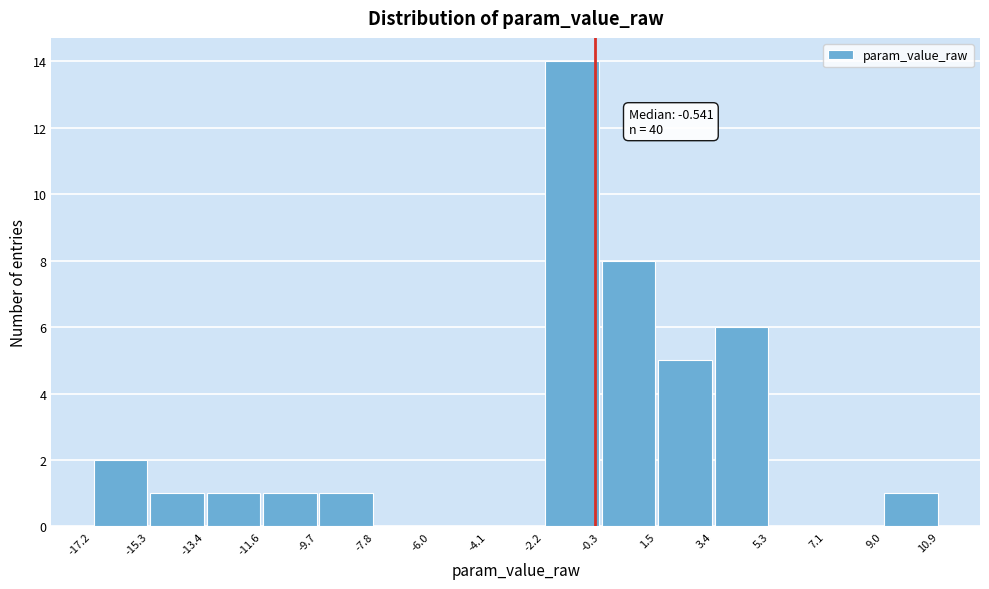

Which range on the x-axis has the tallest bar?

-2.2 to -0.4